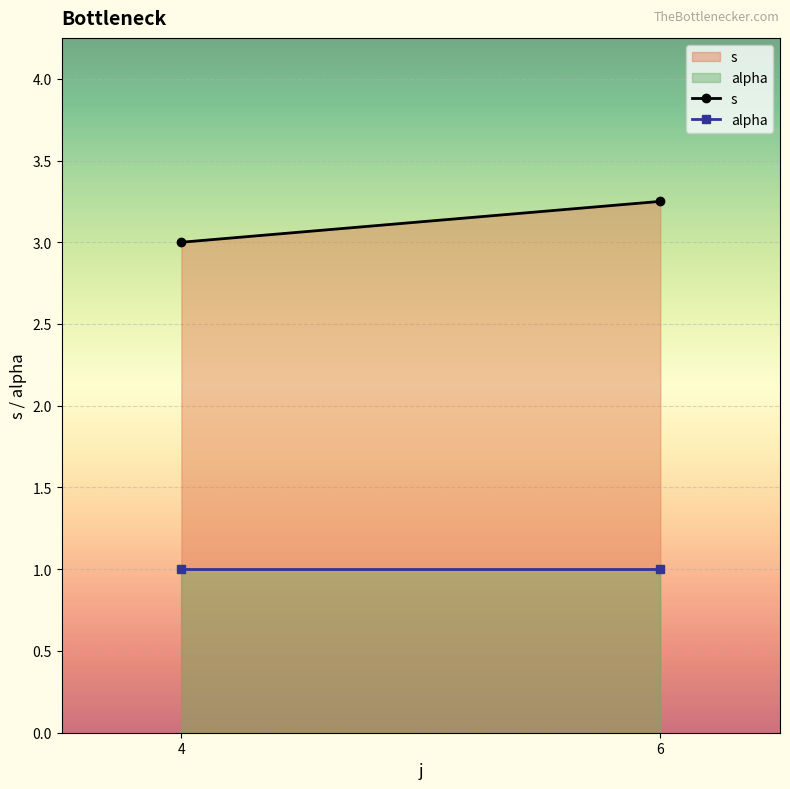

List the series in order of their overall mean, lowest first.

alpha, s